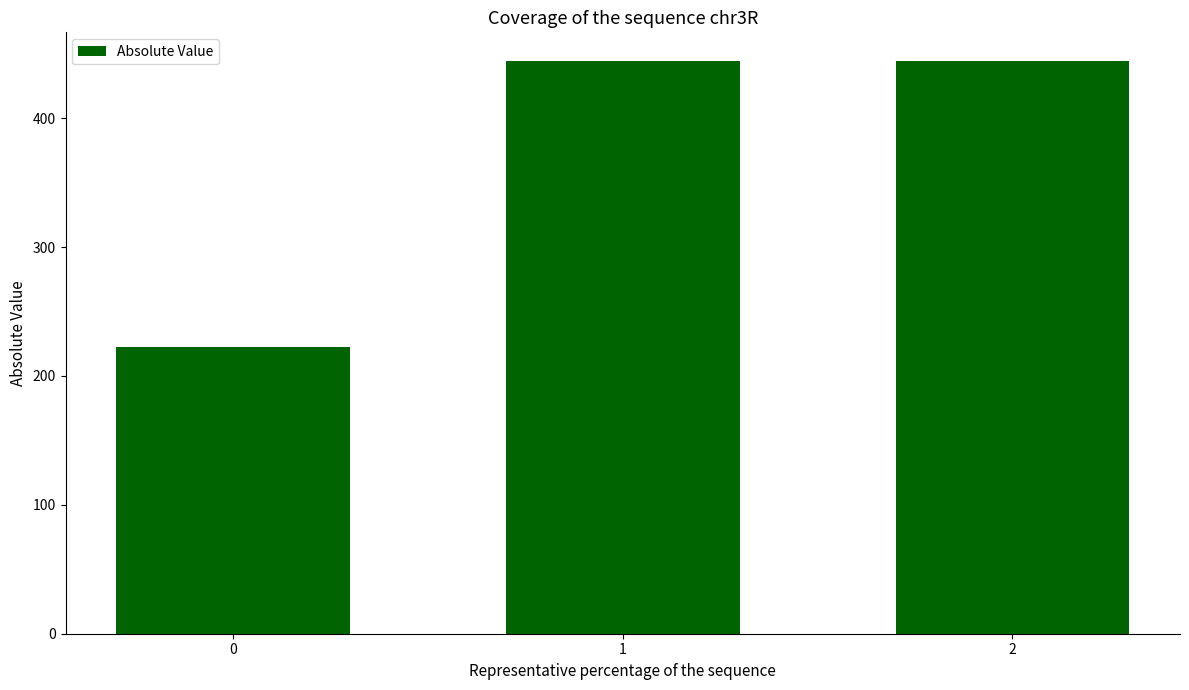

What is the ratio of the value at 0 to the value at 1?

0.5